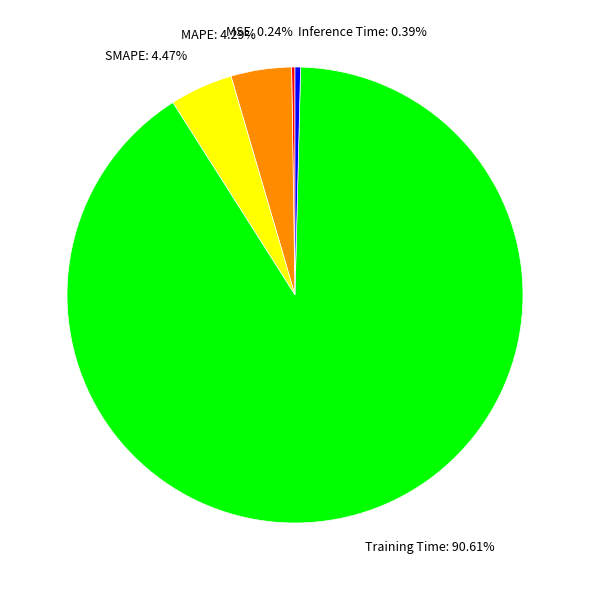

To the nearest percent, what portion does Training Time represent?

91%